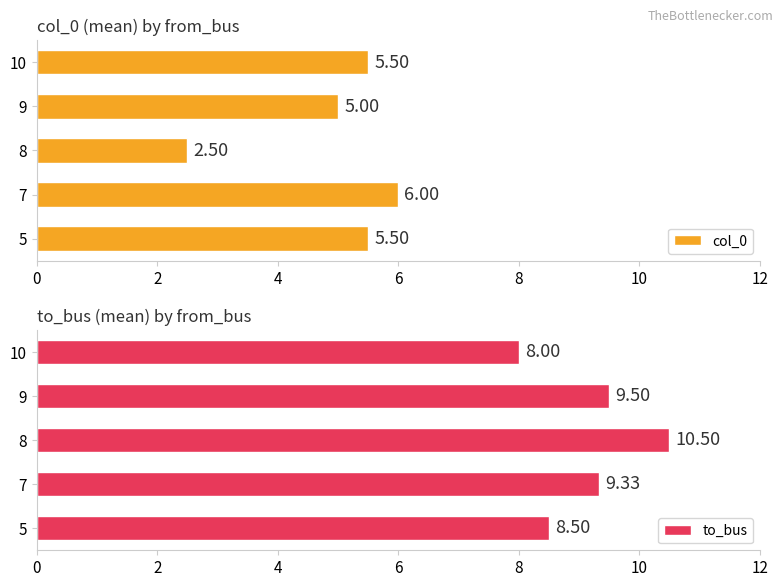

What is the value of the to_bus bar at the 5th from the left?

8.0